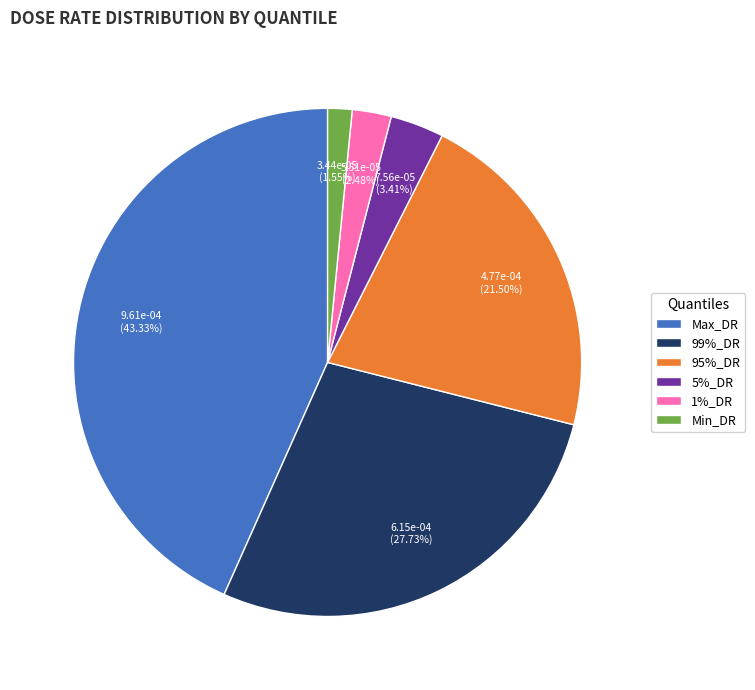

Does 1%_DR represent more than half of the total?

No